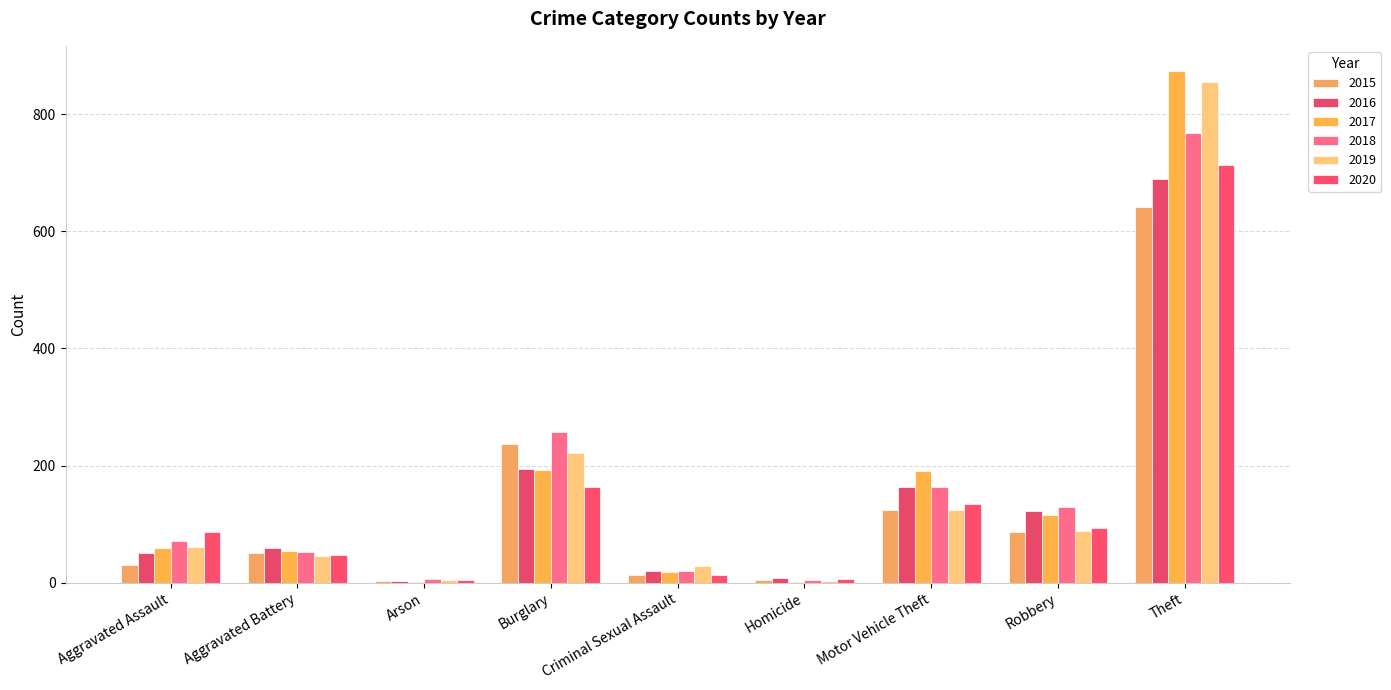

What position from the left is Theft?

9